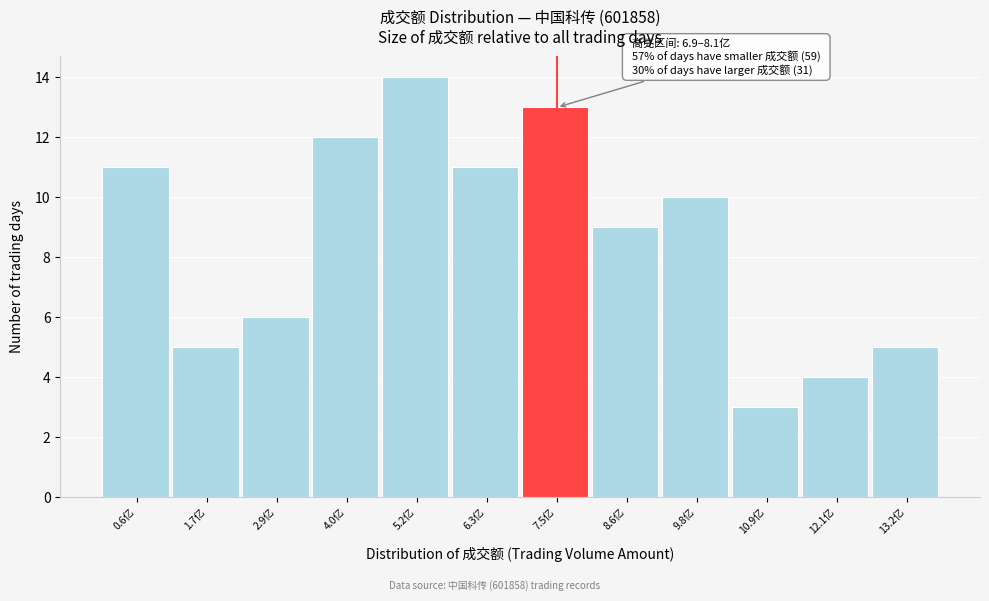

Over which range of the x-axis is the bar tallest?

4.6 to 5.8